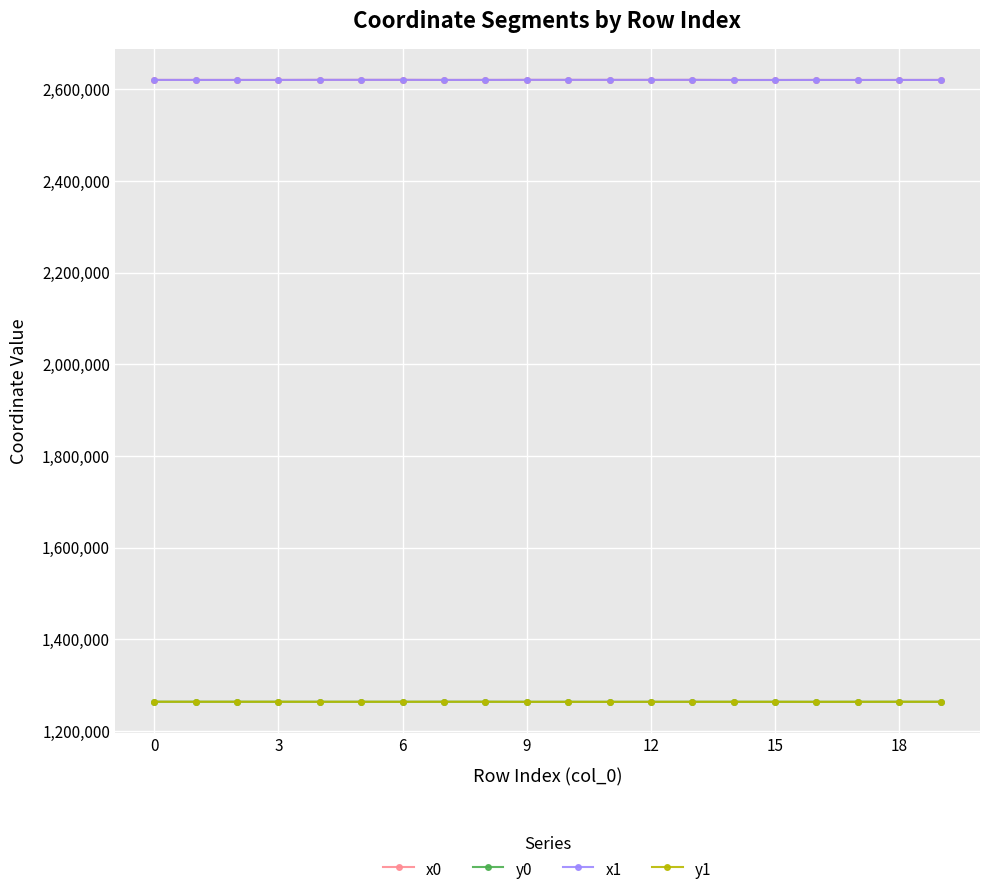

True or false: x1 and y0 intersect in this chart.

False